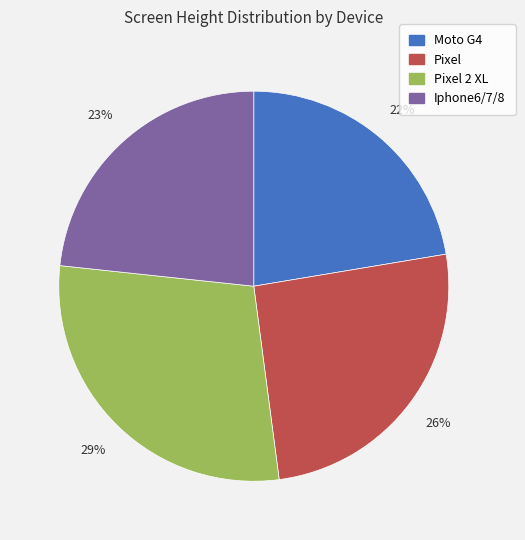

To the nearest percent, what is the average slice percentage?

25%